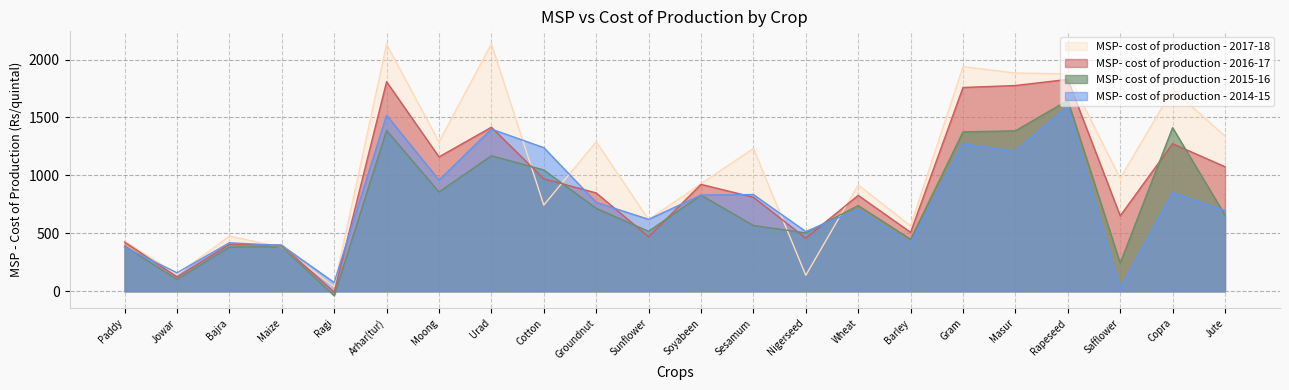

What is the label of the 17th point from the left?

Gram